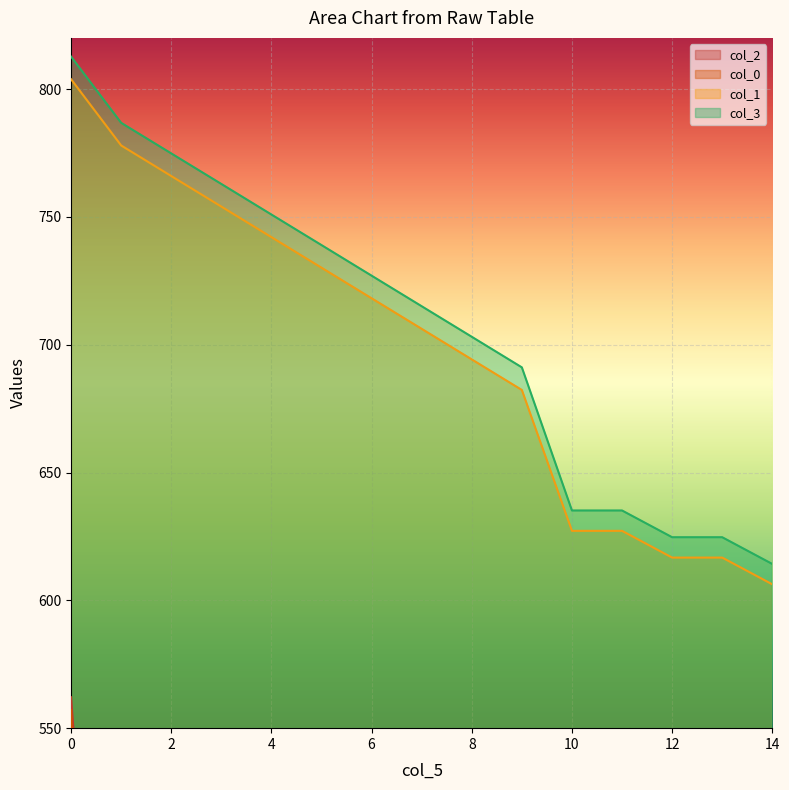

Reading left to right, extract all data points from this chart.

col_2: 0=562.1	1=298.9	2=298.9	3=298.9	4=298.9	5=298.9	6=298.9	7=298.9	8=298.9	9=196.8	10=146.1	11=298.9	12=192.7	13=243.4	14=81.9
col_0: 0=557.1	1=54.0	2=54.0	3=54.0	4=54.0	5=54.0	6=54.0	7=54.0	8=54.0	9=54.0	10=58.6	11=148.5	12=72.3	13=192.8	14=58.6
col_1: 0=803.8	1=777.9	2=766.0	3=754.0	4=742.0	5=730.1	6=718.1	7=706.2	8=694.2	9=682.3	10=627.2	11=627.2	12=616.7	13=616.7	14=606.3
col_3: 0=812.7	1=786.8	2=774.8	3=762.9	4=750.9	5=739.0	6=727.0	7=715.0	8=703.1	9=691.1	10=635.1	11=635.1	12=624.7	13=624.7	14=614.2